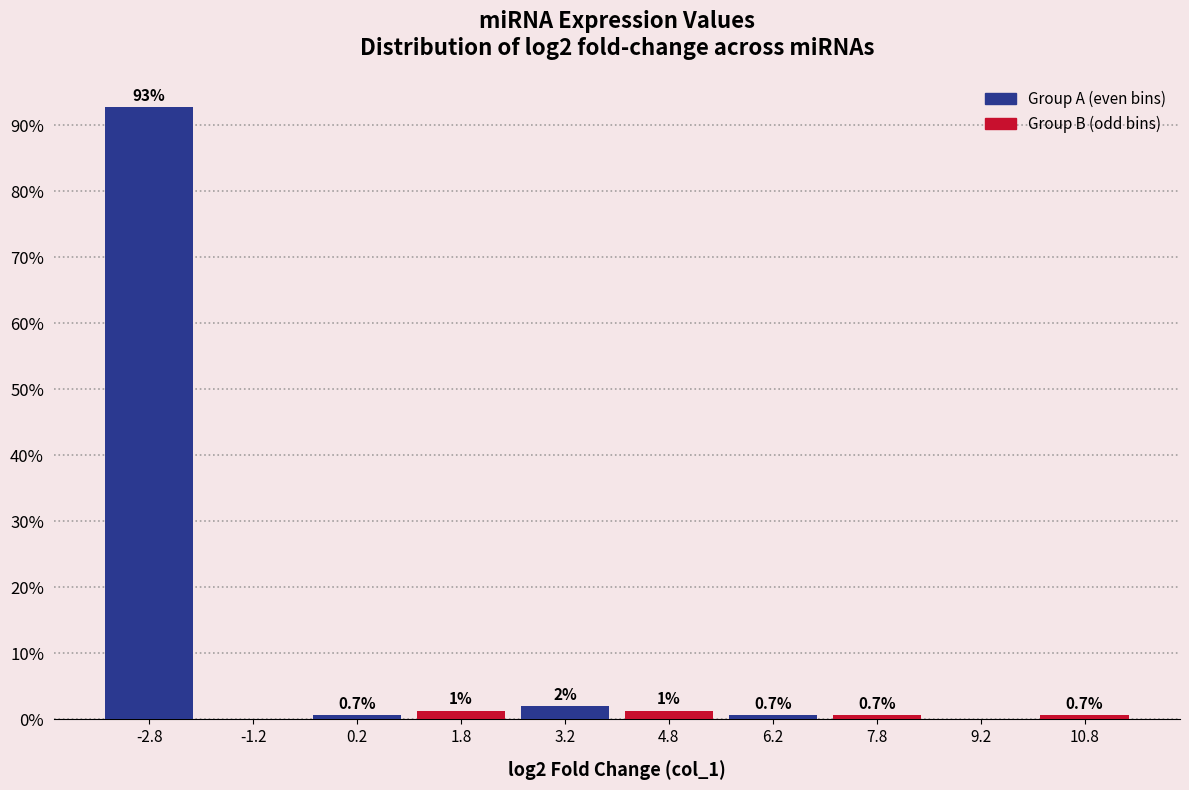

At which category does the chart reach its peak across all series?

-2.8